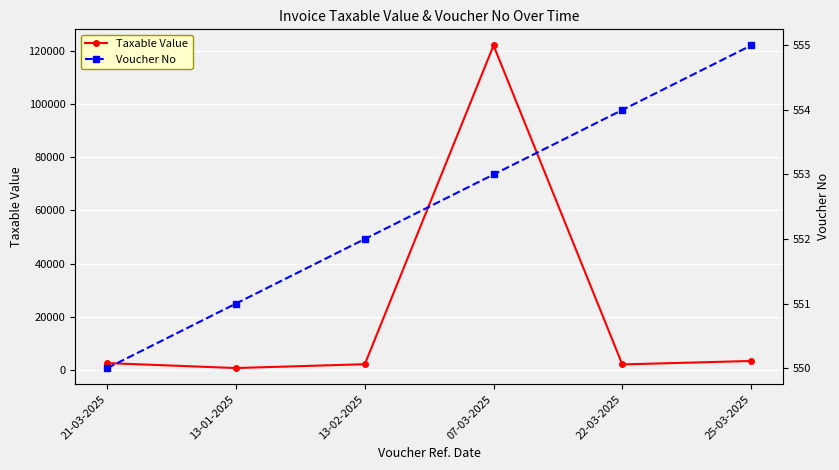

Which category has the highest value in the Taxable Value series?

07-03-2025